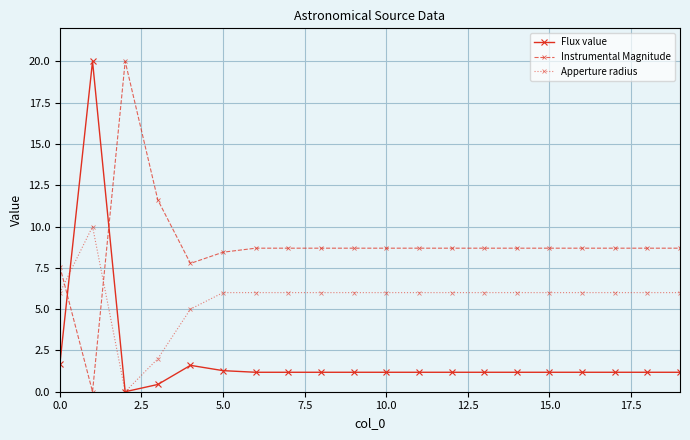

What is the difference between the second highest and second lowest values in the Instrumental Magnitude series?

4.0